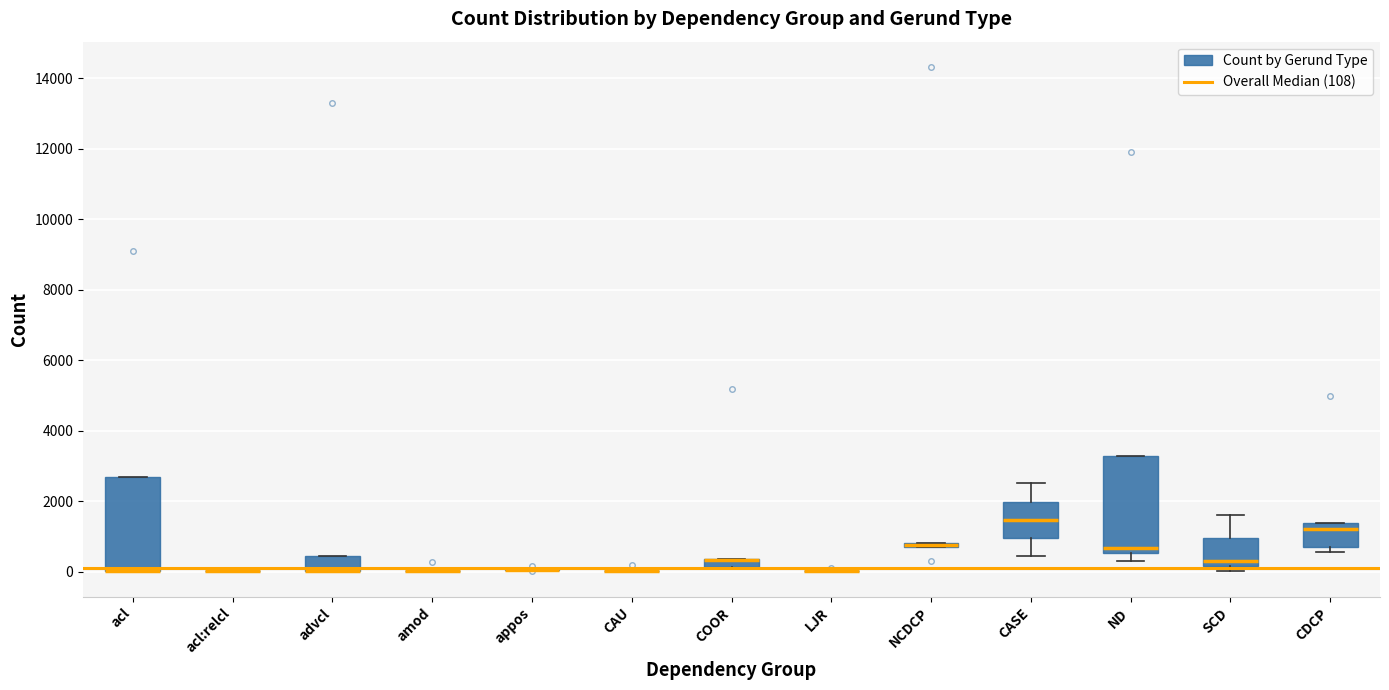

Where is the upper edge of the box for advcl on the y-axis? The values are not printed on the chart, so give them approximately, as read against the axis.

400